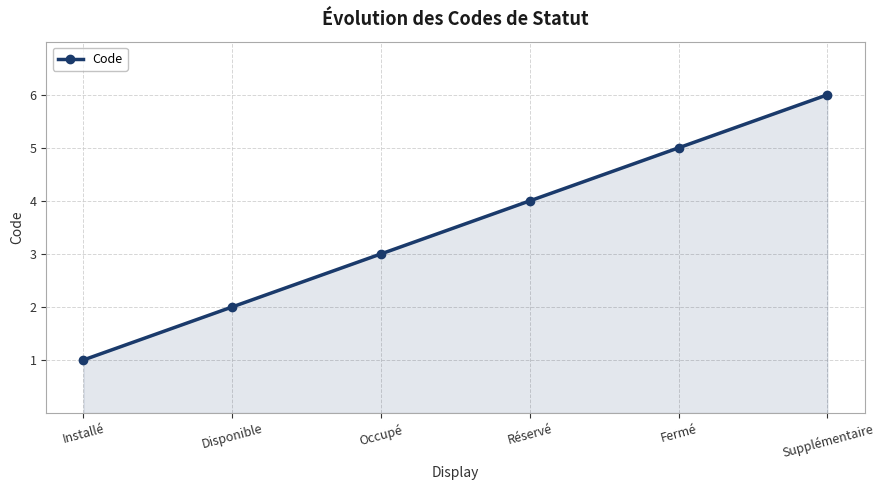

At which category does the chart reach its minimum across all series?

Installé